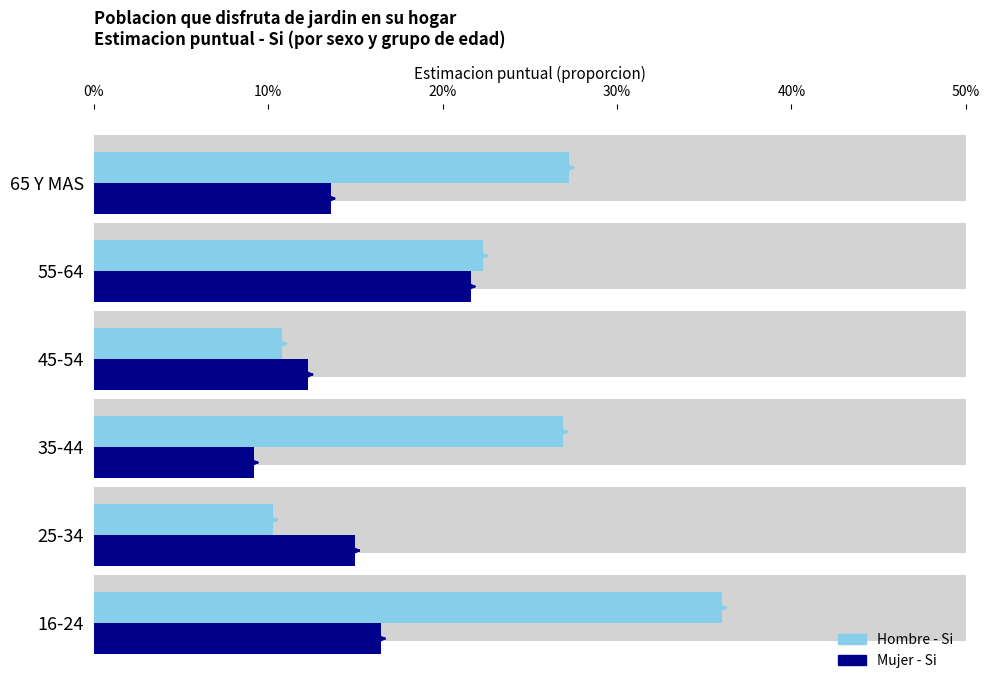

Is the value of Mujer - Si (Estimacion) at 25-34 greater than the value of Hombre - Si (Estimacion) at 45-54?

Yes